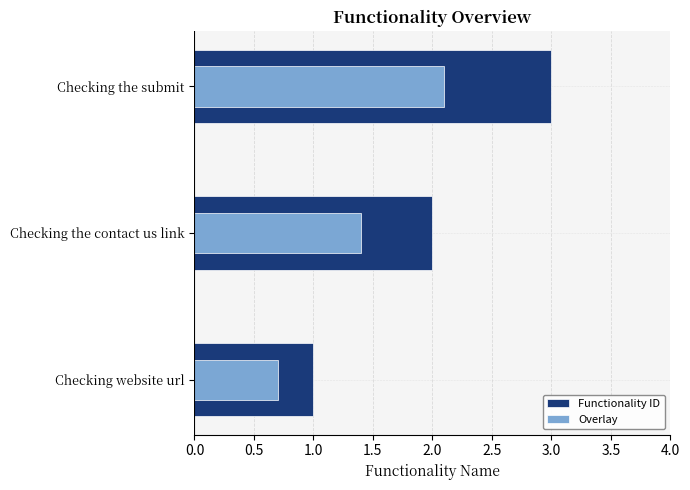

What is the label of the 1st bar from the right?

Checking the submit